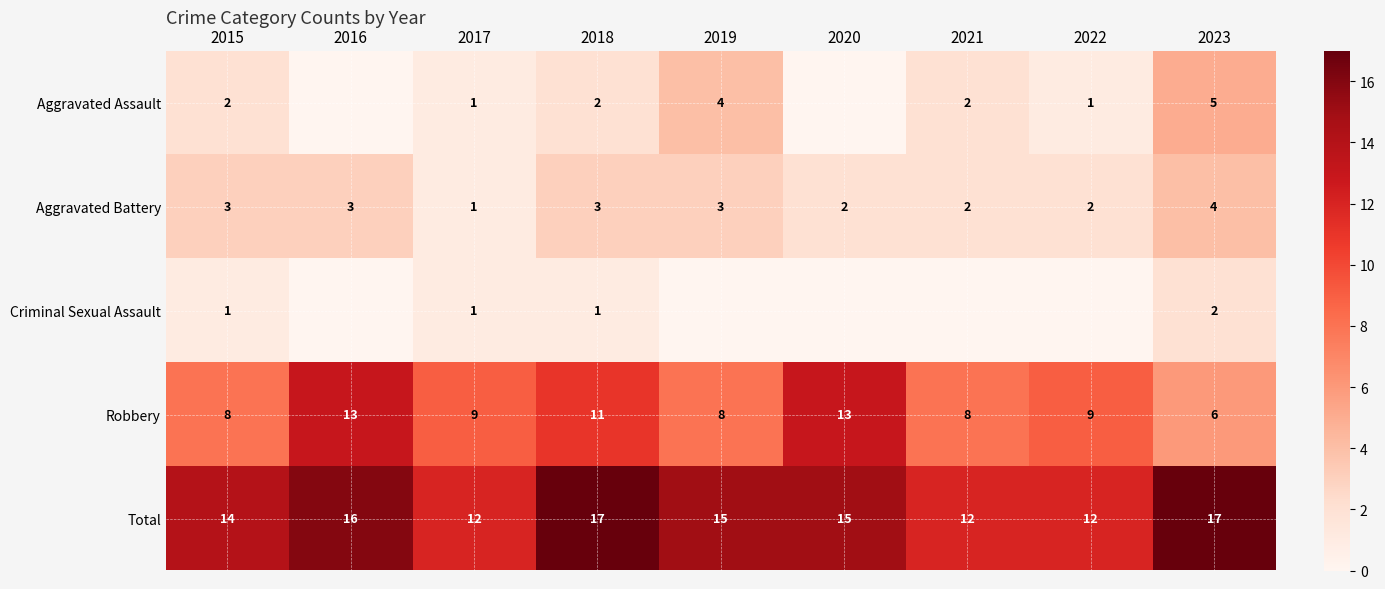

Is it true that Total equals 12 at 2017?

True